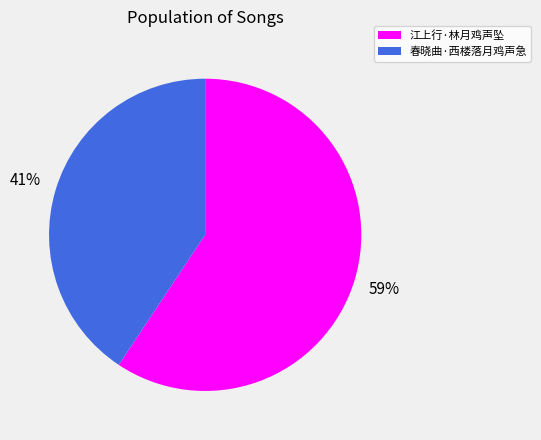

Between 江上行·林月鸡声坠 and 春晓曲·西楼落月鸡声急, which is larger?

江上行·林月鸡声坠